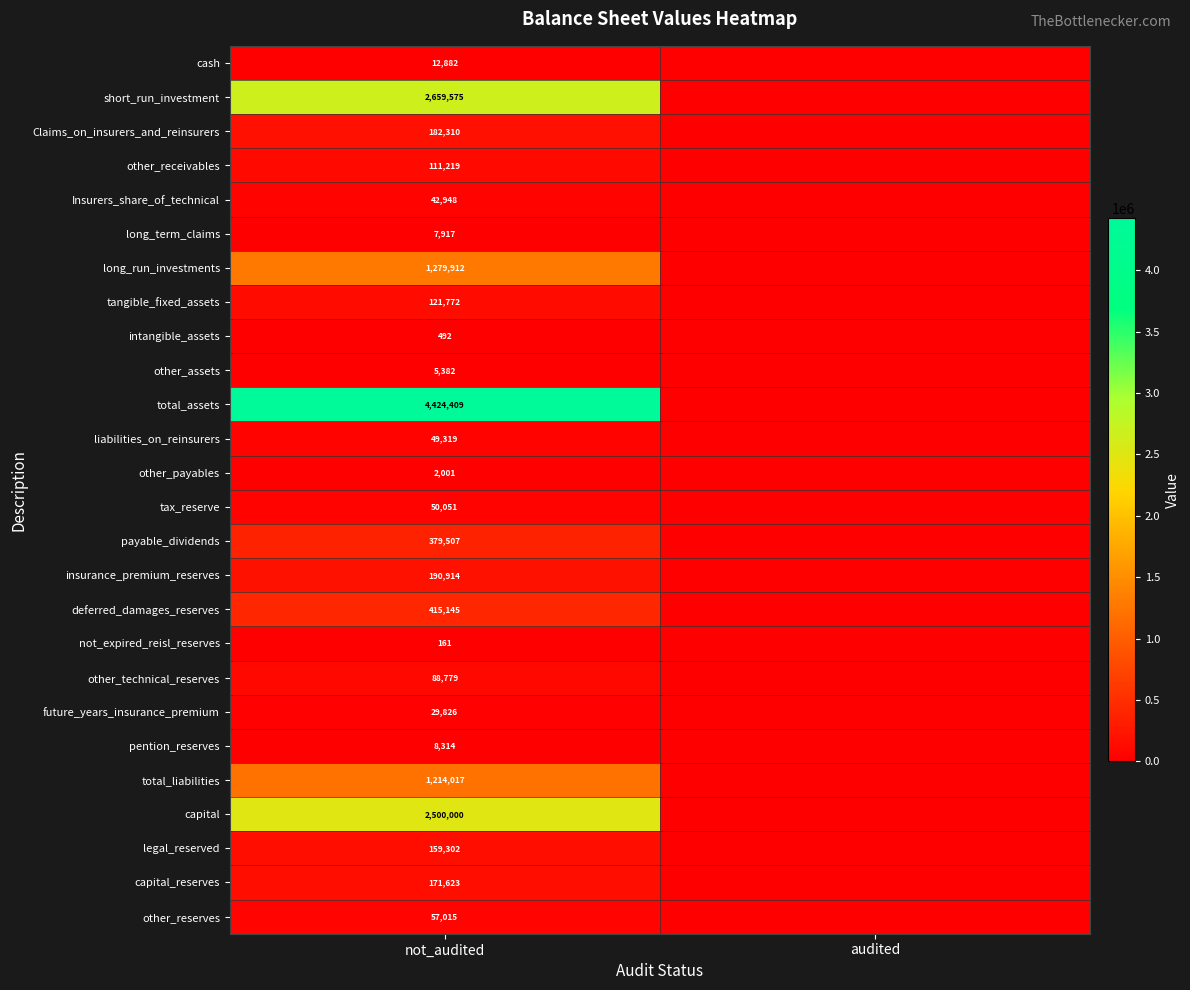

What is the difference between the highest and lowest values at not_audited?

4424248